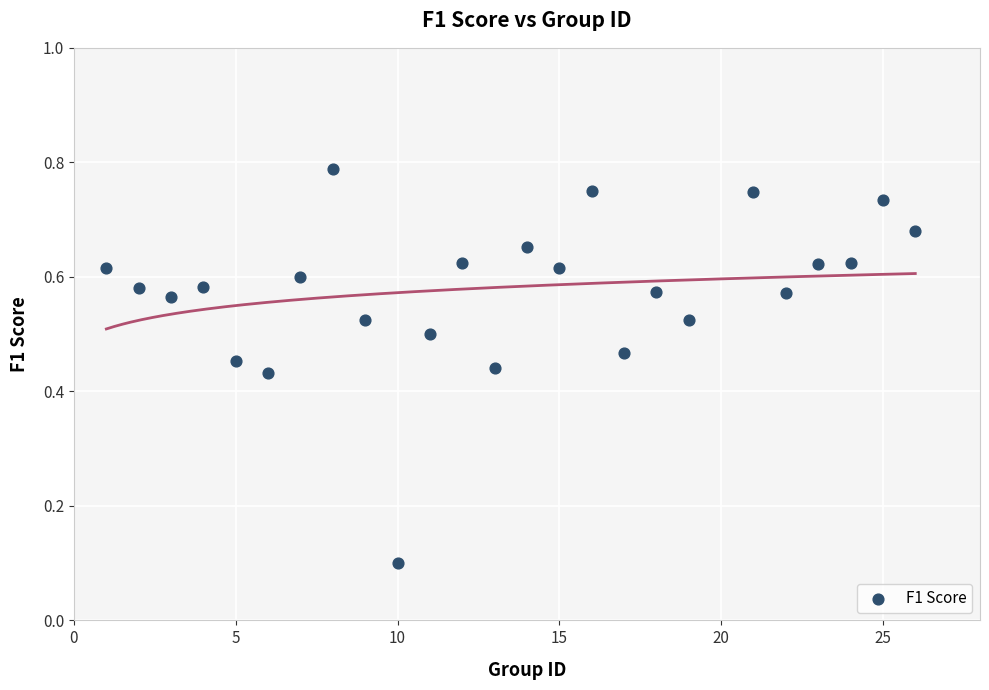

What is the range of X values (max minus min)?

25.0